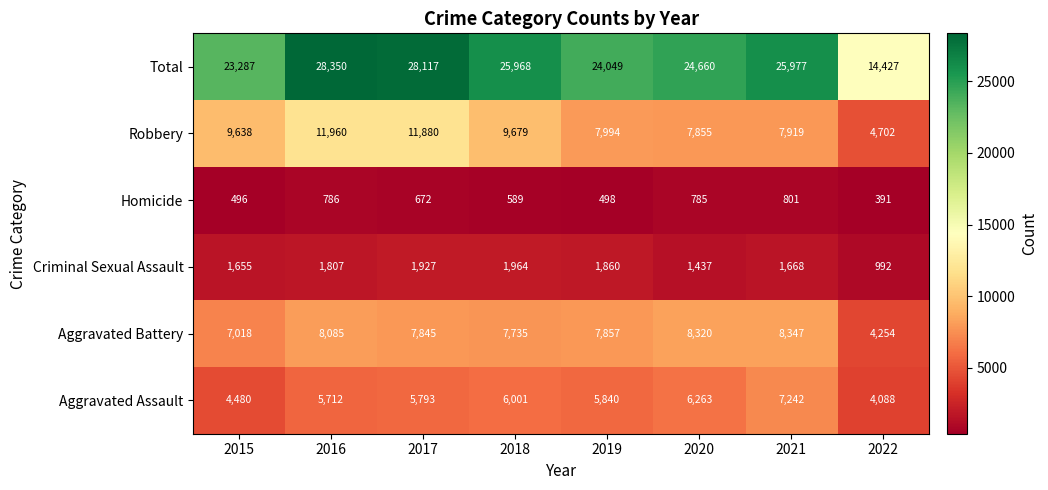

Which series has the largest total across all categories?

Total